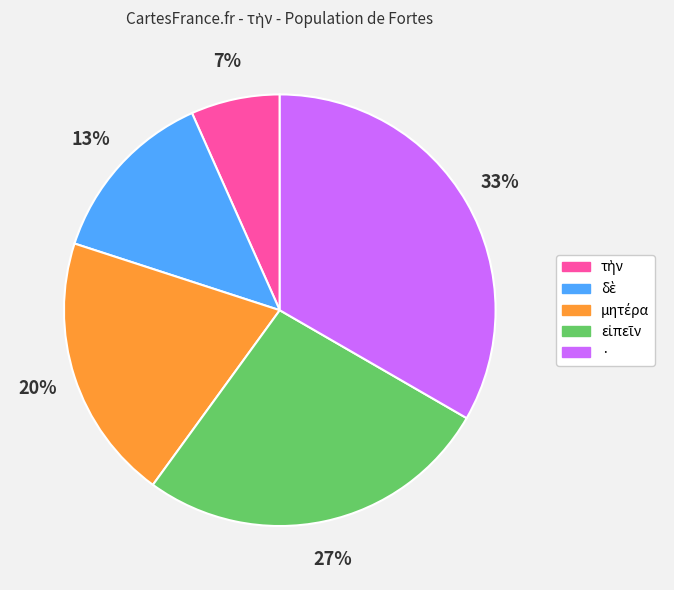

What is the largest slice in the pie chart?

·